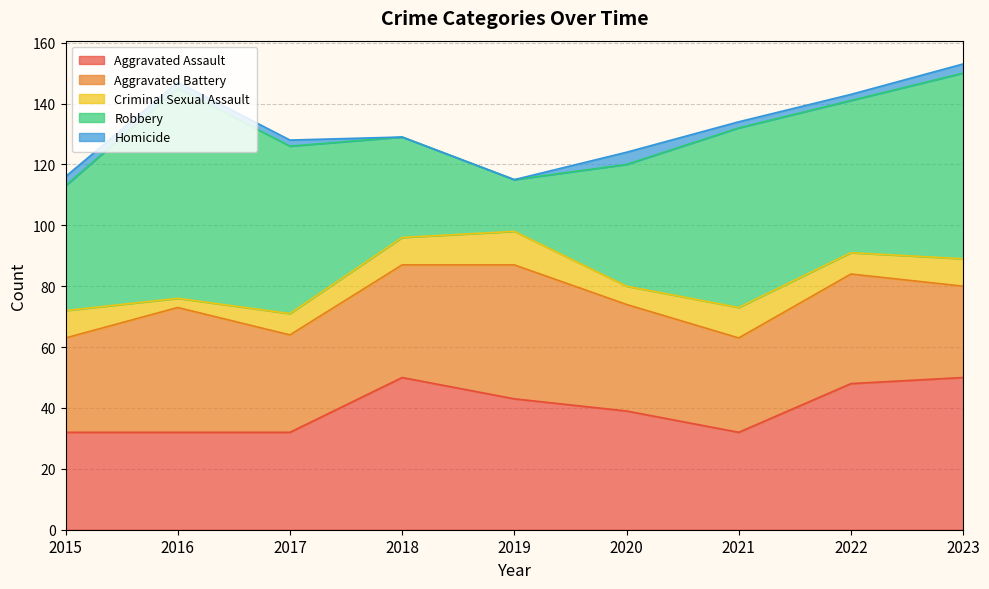

How many values in Homicide are above zero?

7